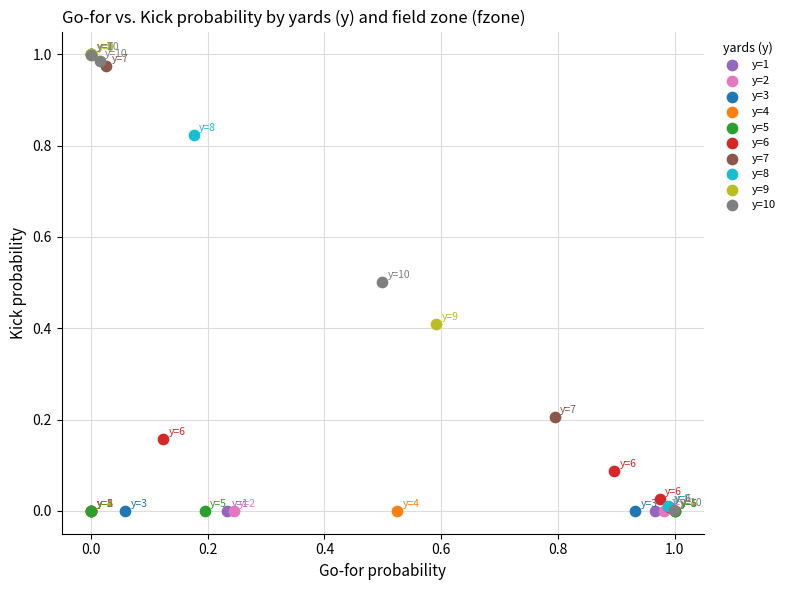

What are all the series names shown in the legend?

y=1, y=2, y=3, y=4, y=5, y=6, y=7, y=8, y=9, y=10